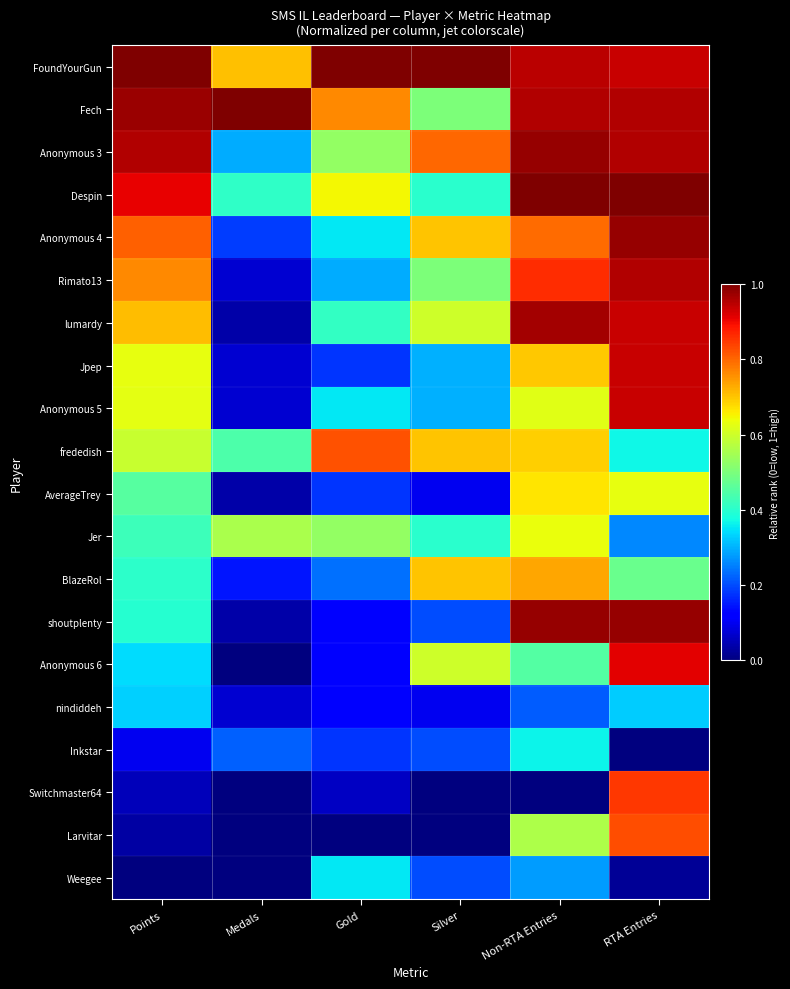

List the series in order of their peak value, lowest first.

nindiddeh, Weegee, Inkstar, Jer, AverageTrey, BlazeRol, frededish, Larvitar, Switchmaster64, Anonymous 6, Jpep, Anonymous 5, Rimato13, lumardy, Anonymous 4, Anonymous 3, shoutplenty, FoundYourGun, Fech, Despin